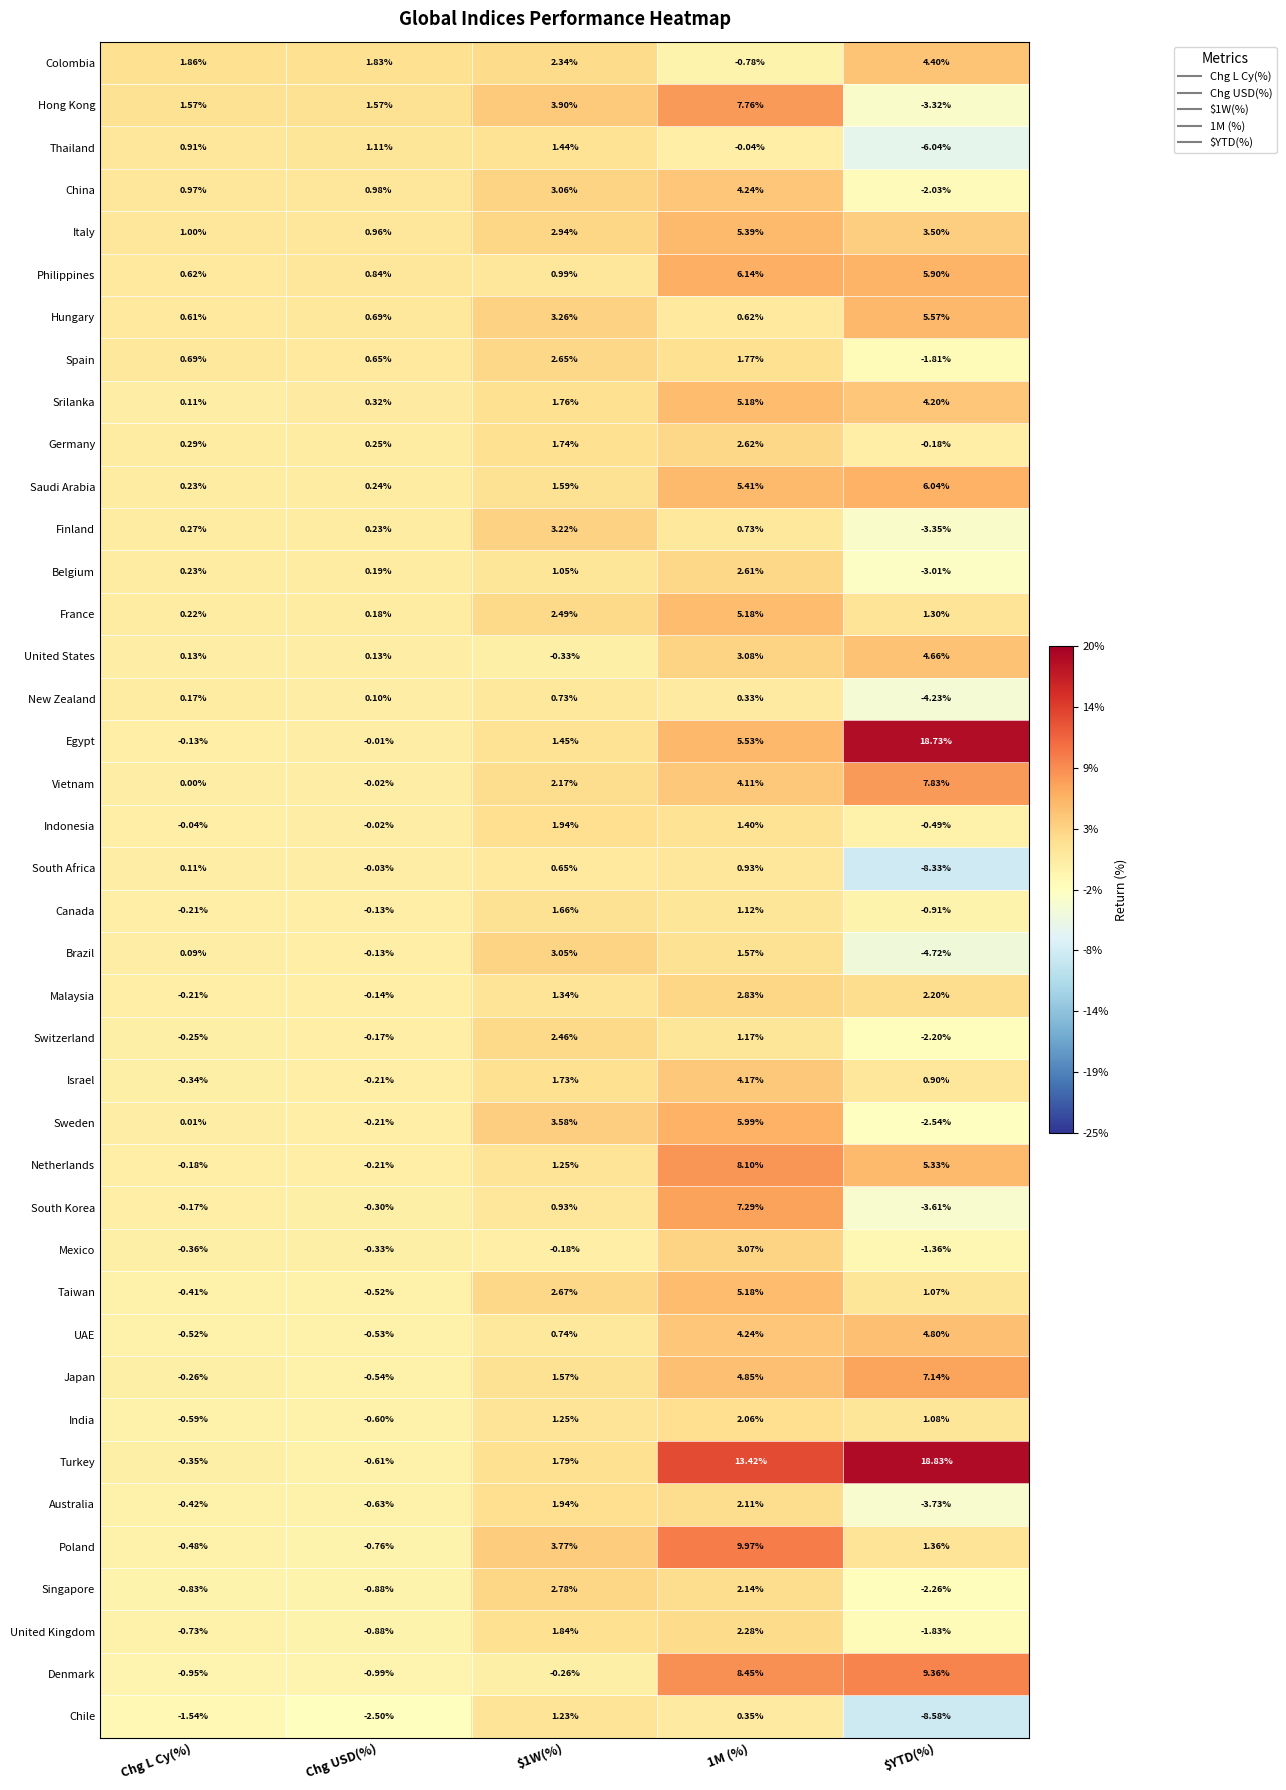

At how many categories does at least one series exceed 0?

5